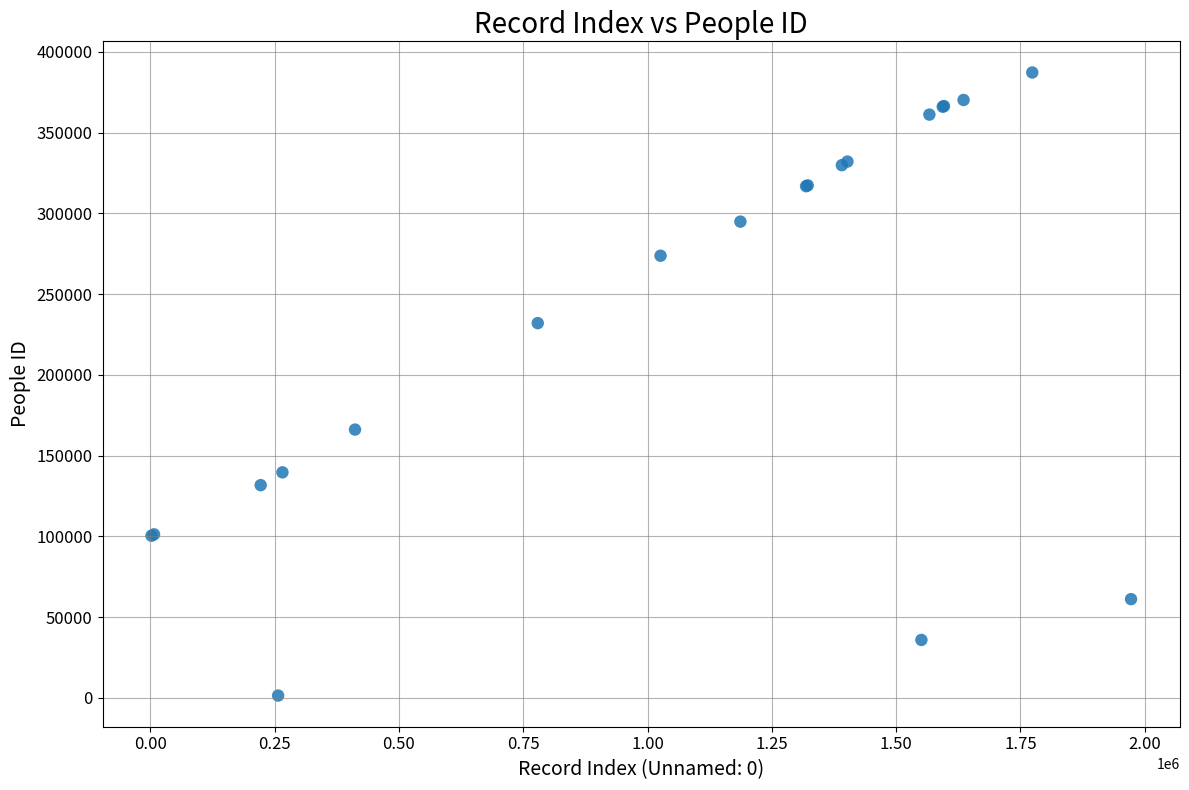

What Y value in the scatter plot is closest to 194335?

166117